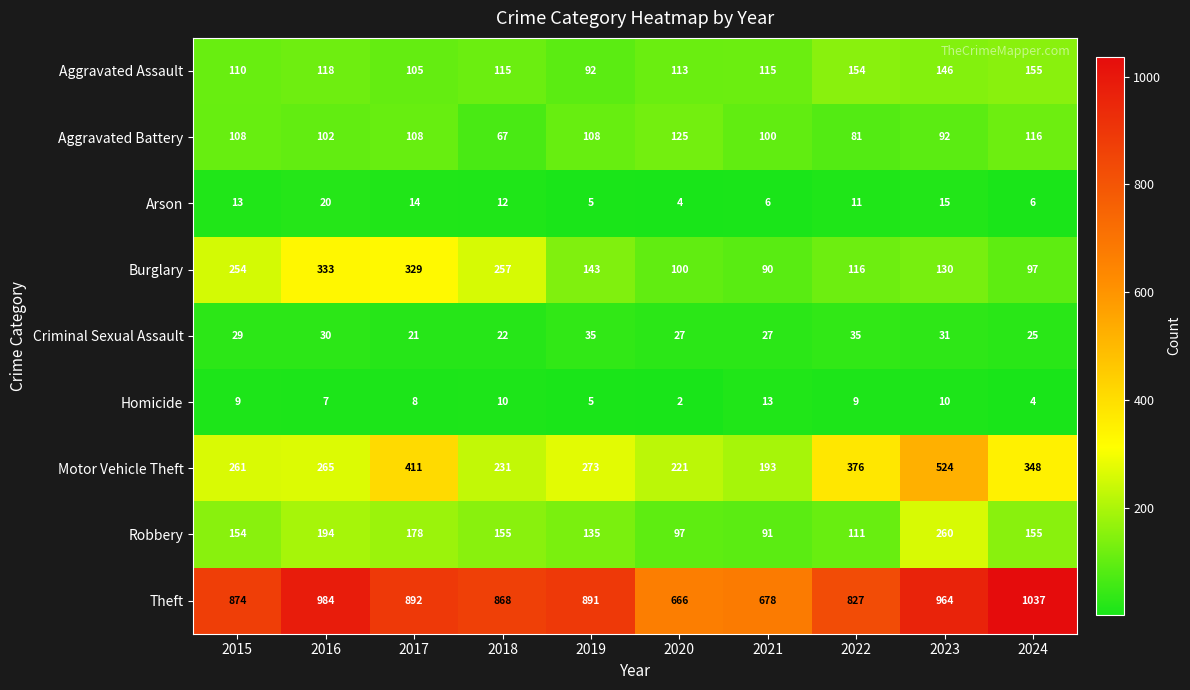

At which category is the sum across all series the highest?

2023